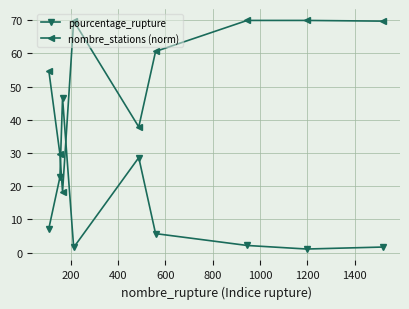

In nombre_stations (norm), how many points are lower than both neighbors (excluding endpoints)?

2